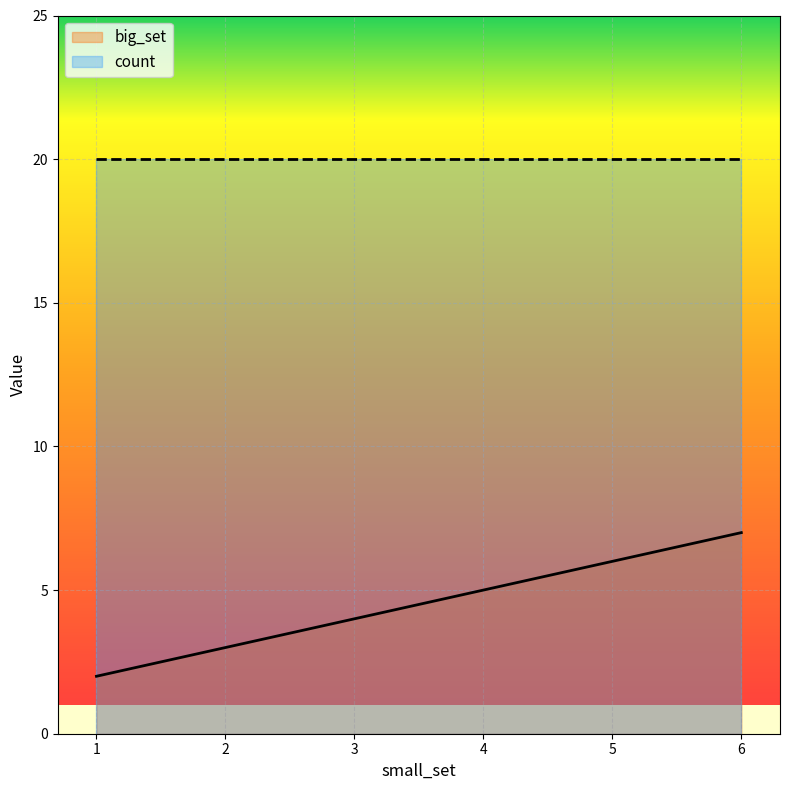

What is the ratio of the value at 6 to the value at 2?

2.3